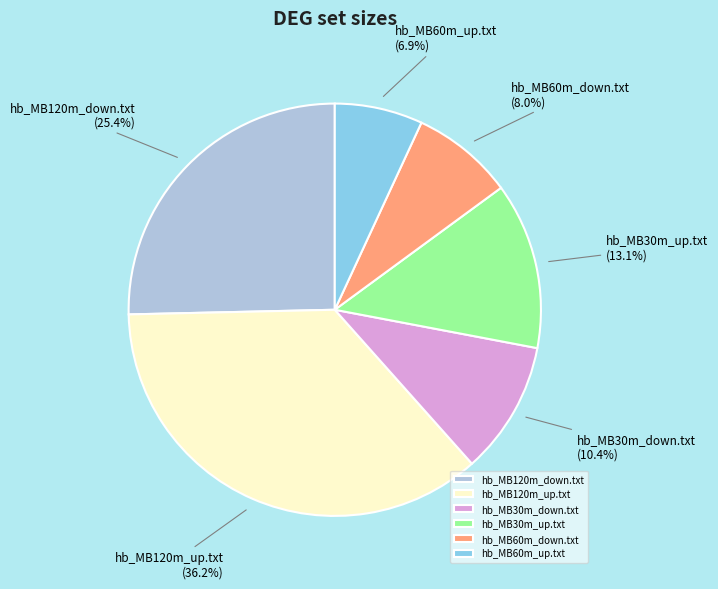

Which slice is the smallest?

hb_MB60m_up.txt